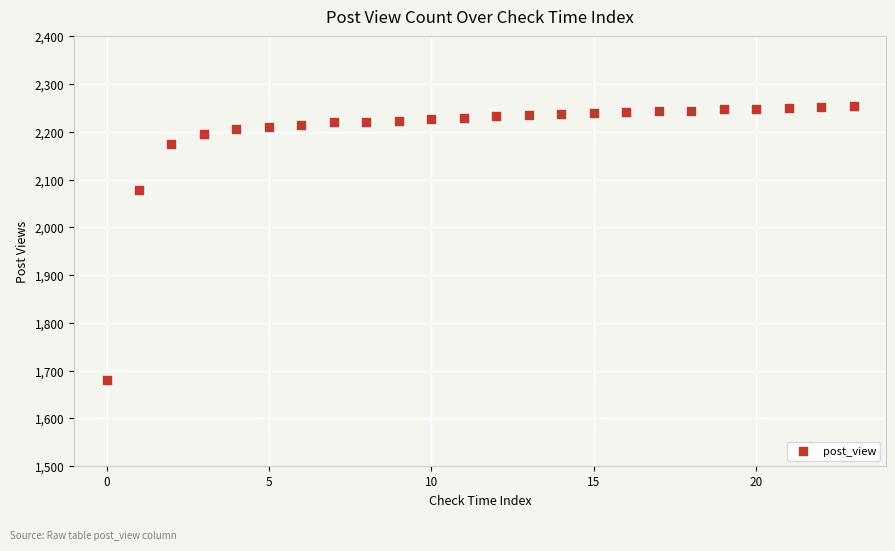

What is the range of Y values (max minus min)?

573